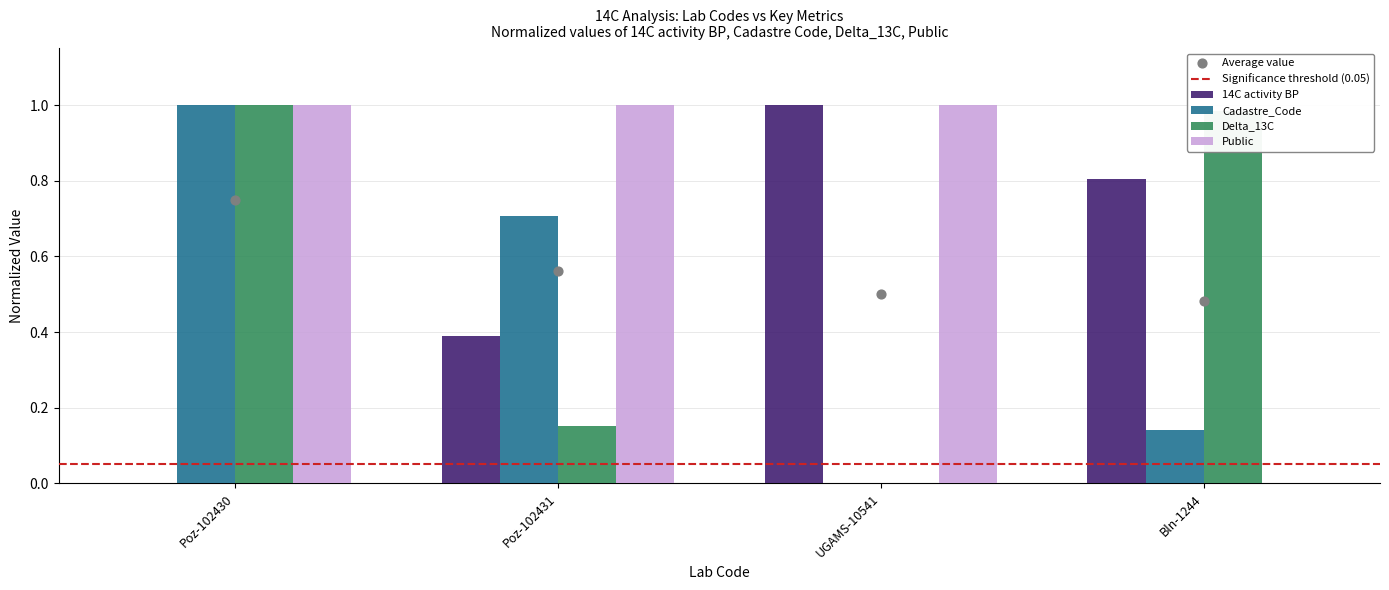

Is the value of Delta_13C at Poz-102430 greater than the value of Public at Bln-1244?

Yes